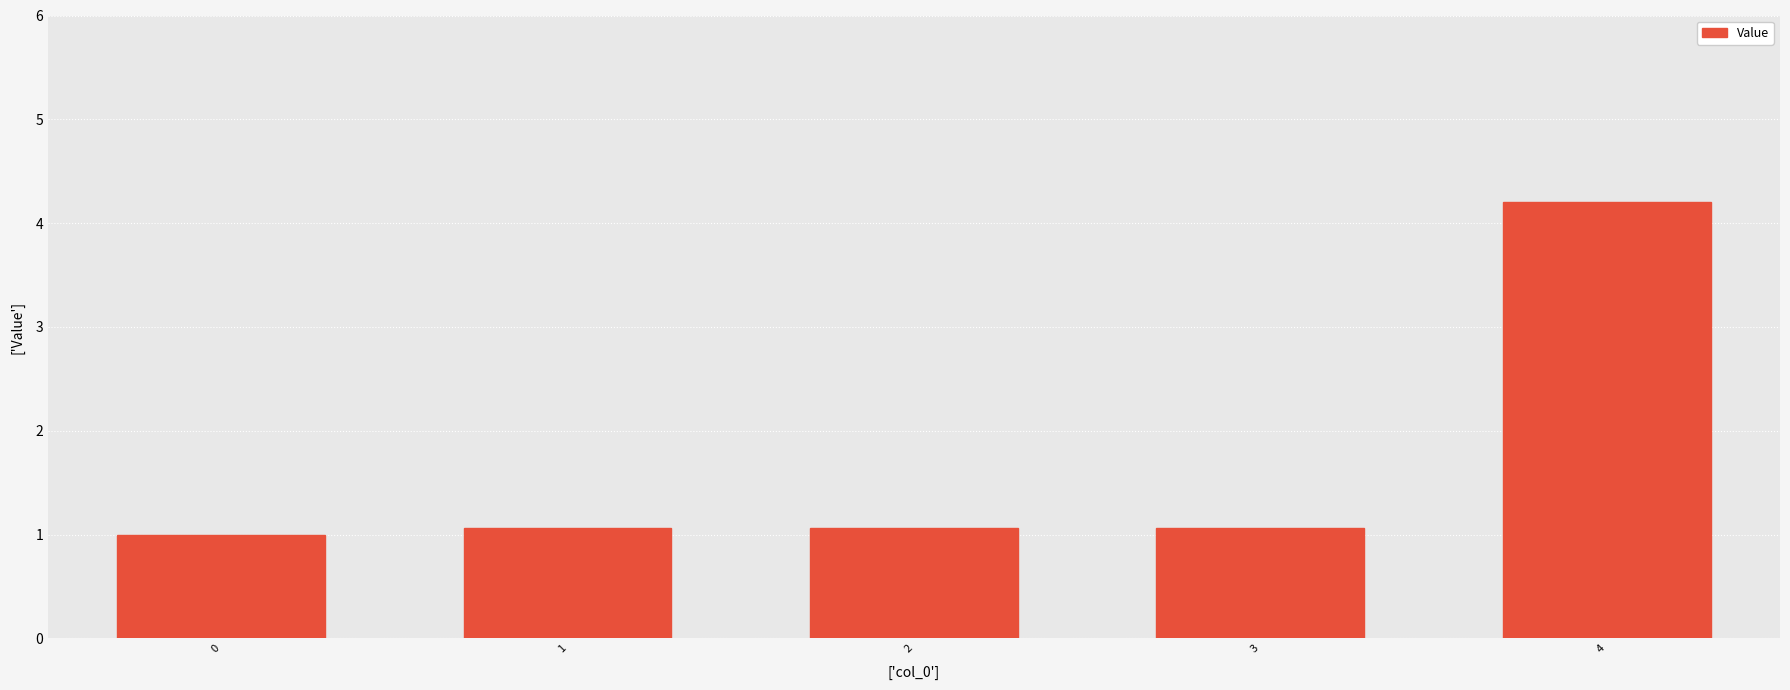

What is the value of the 3rd bar from the left?

1.1